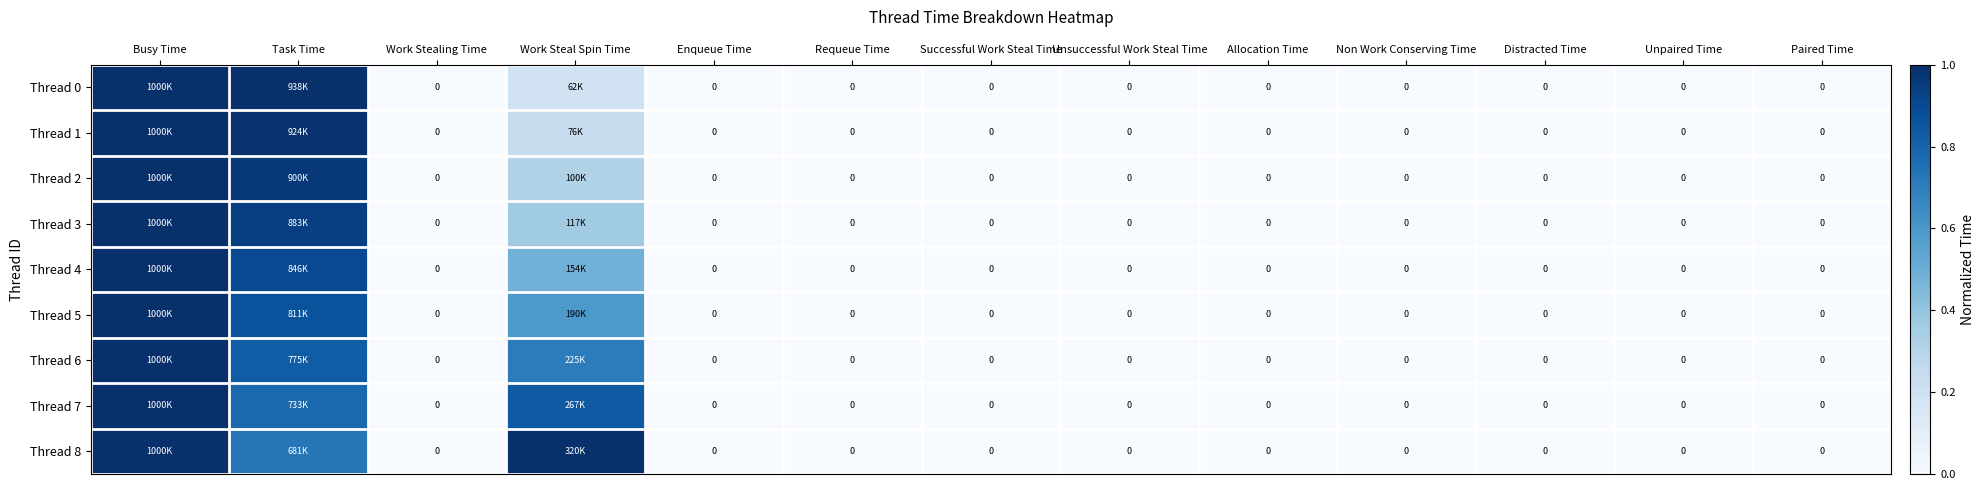

Rank the series at Busy Time from highest to lowest value.

Thread 8, Thread 7, Thread 6, Thread 5, Thread 4, Thread 3, Thread 2, Thread 0, Thread 1